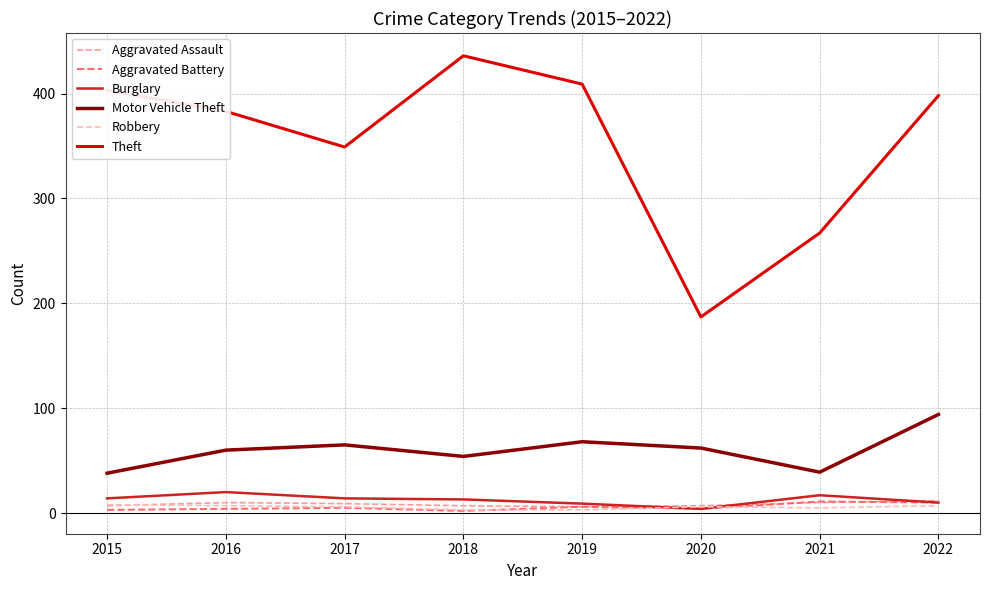

How many lines are shown in the chart?

6